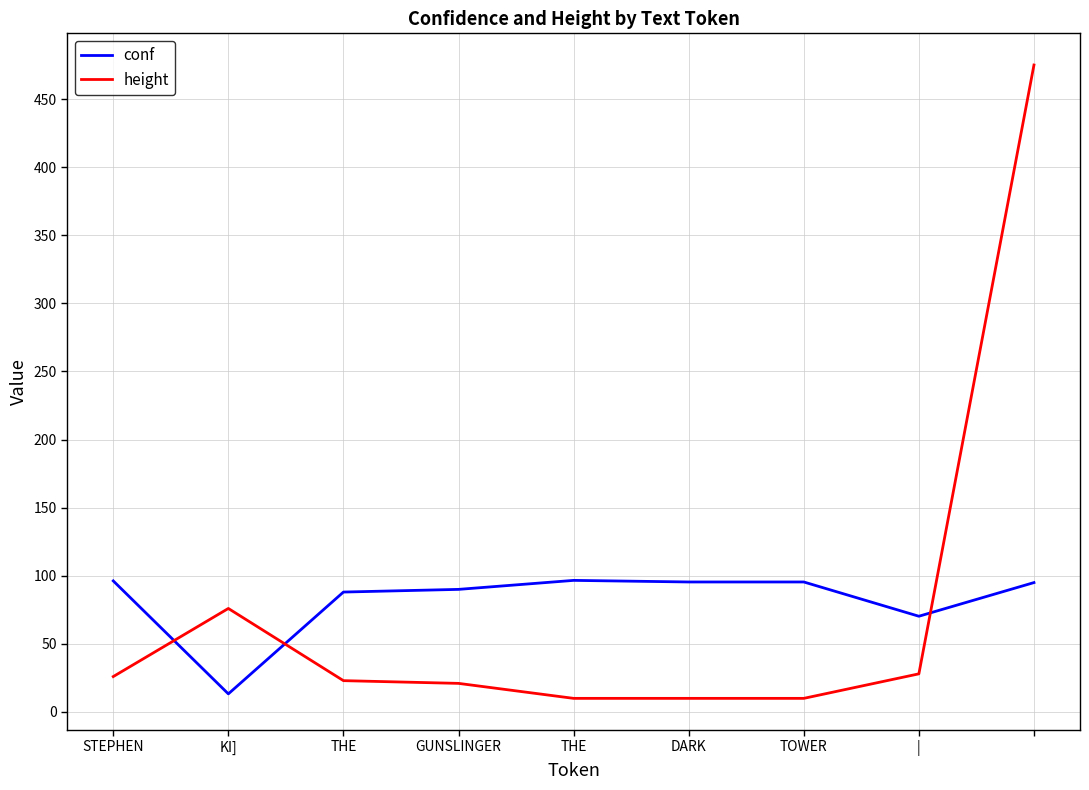

How many times do conf and height cross each other?

3